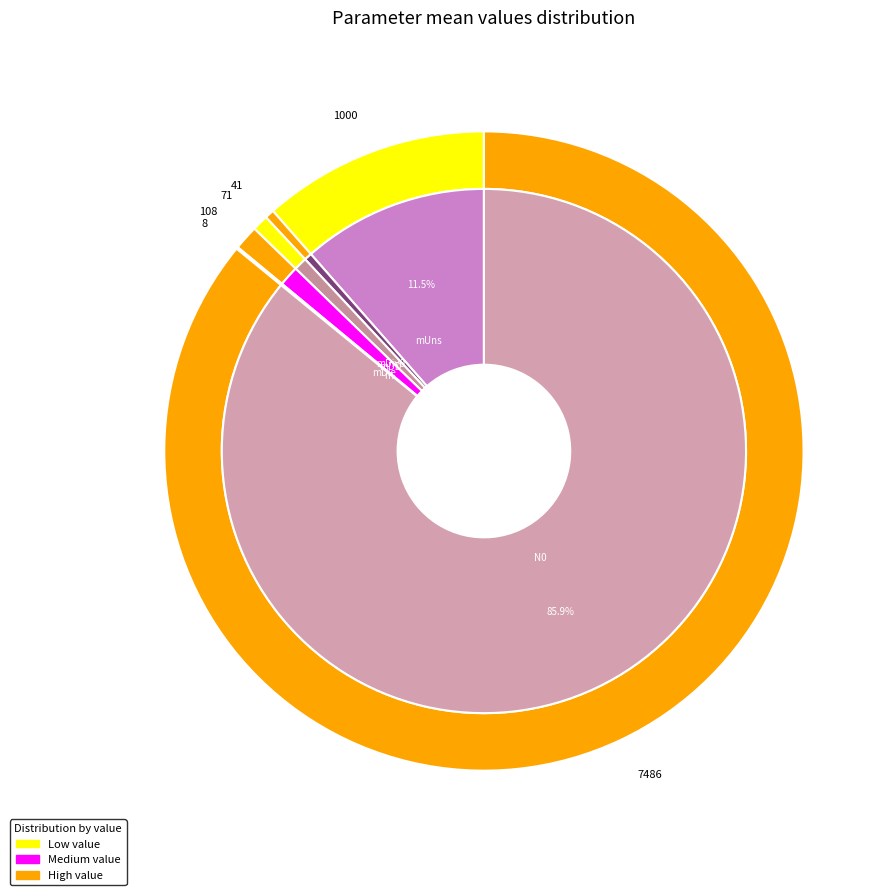

Which category has the smallest portion of the pie?

m